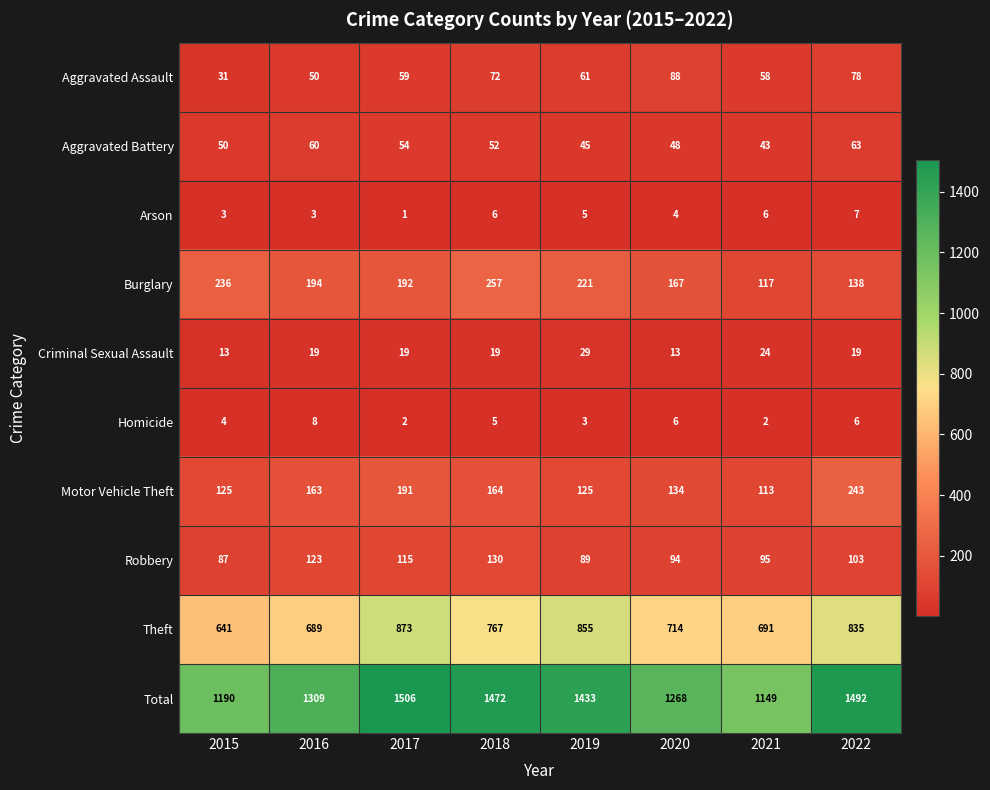

At which category does the chart reach its minimum across all series?

2017